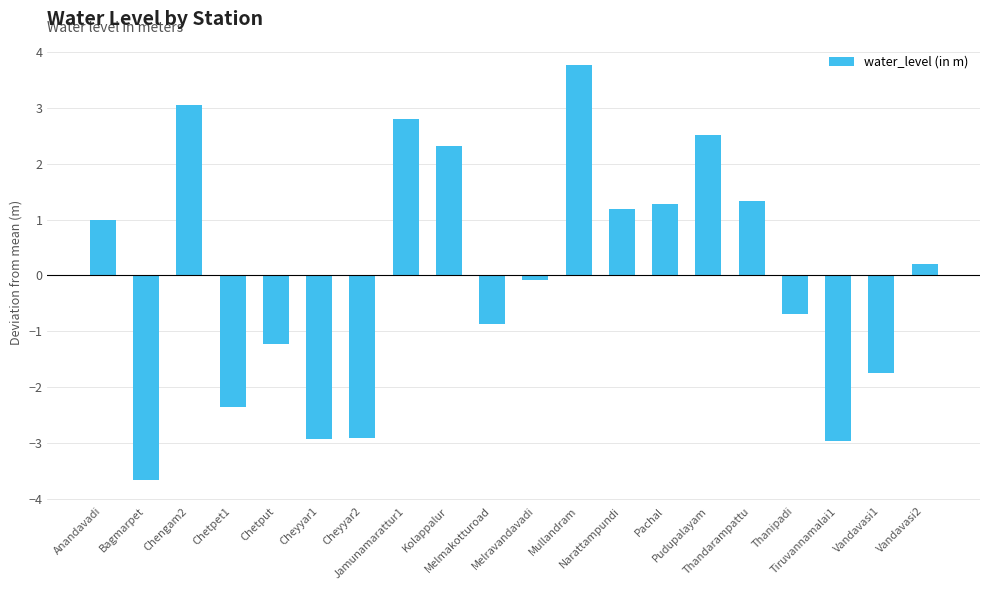

How many bars are there in total?

20